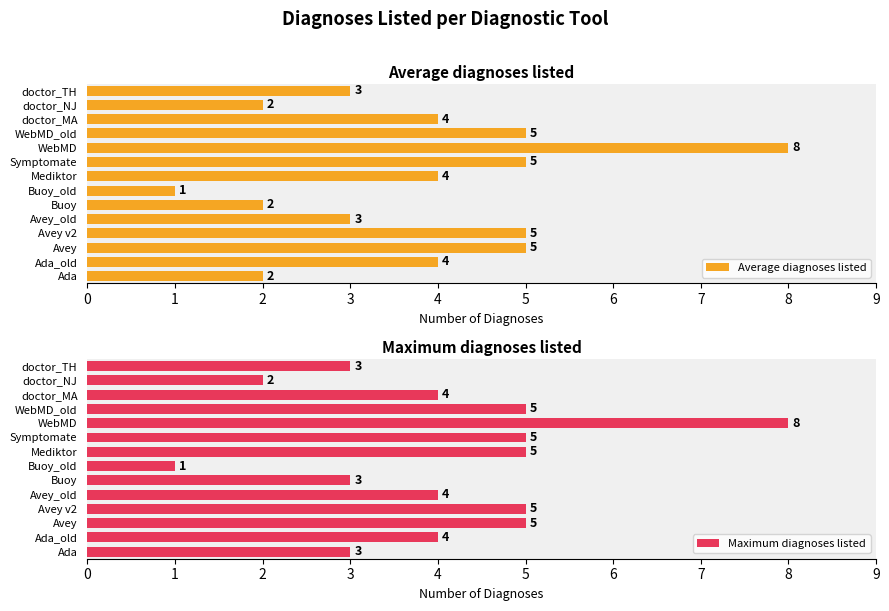

True or false: Maximum diagnoses listed has a value of 5 at Avey v2.

True